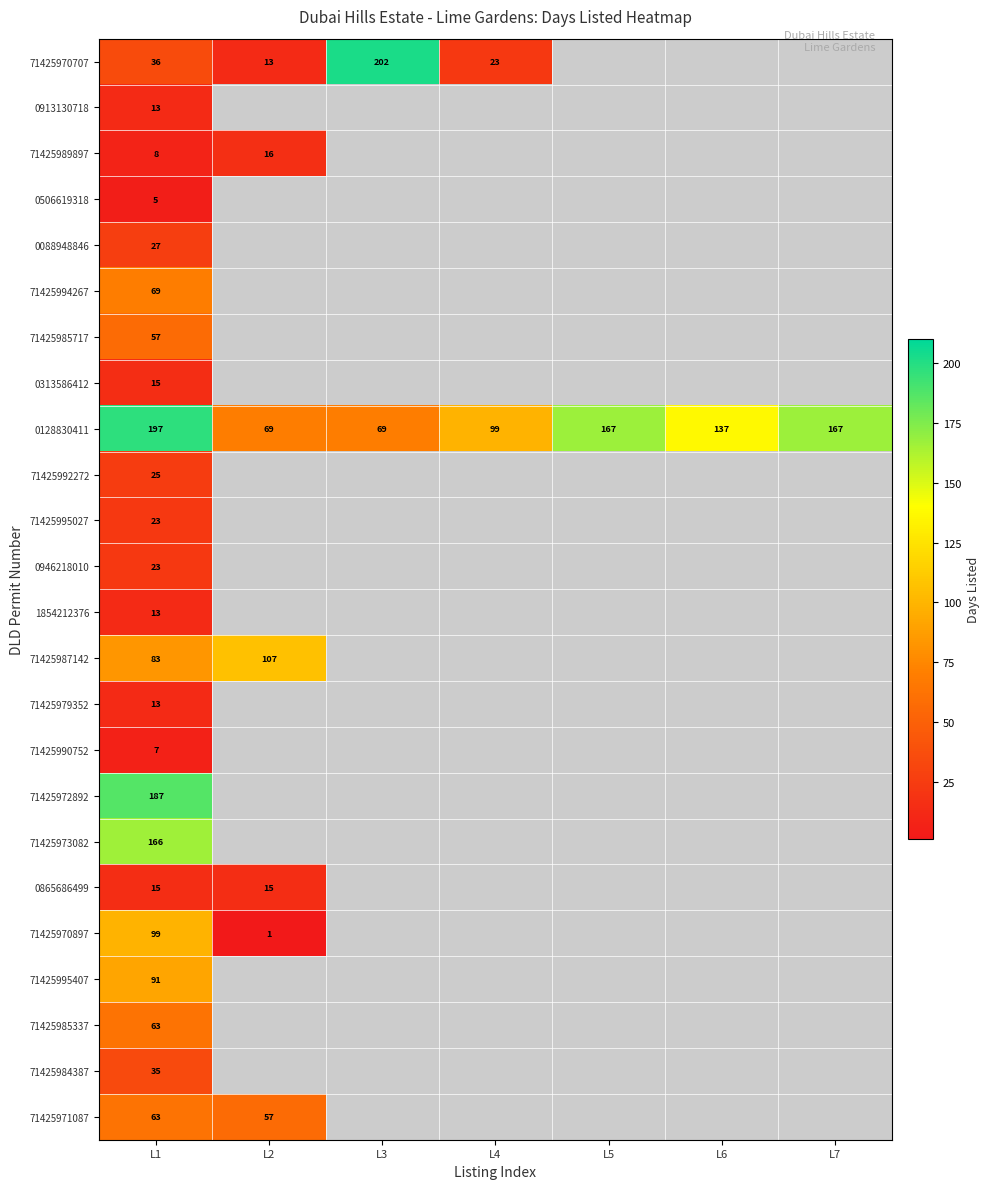

Which has a higher value, L3 or L6?

L6